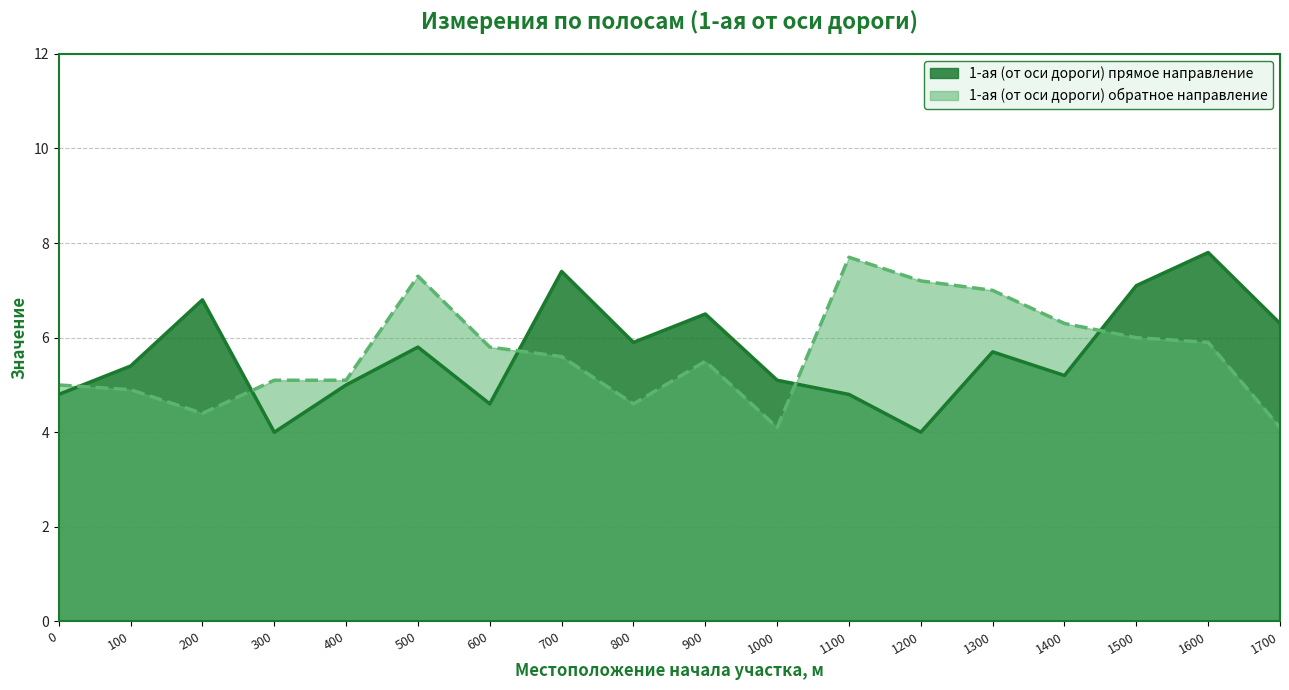

Read the 1-ая (от оси дороги) прямое направление value at 1200.

4.0